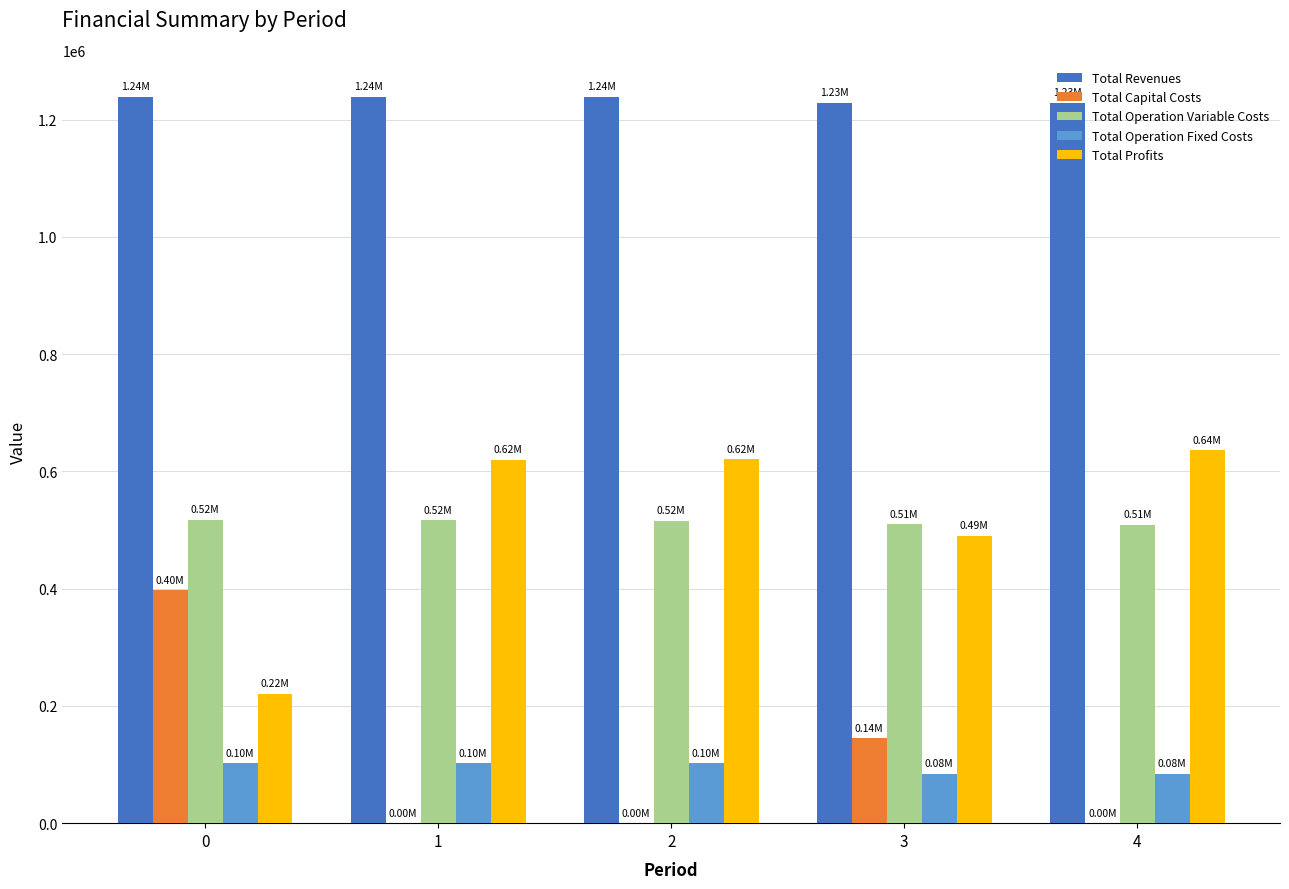

Is it true that Total Capital Costs equals 0.0 at 4?

True